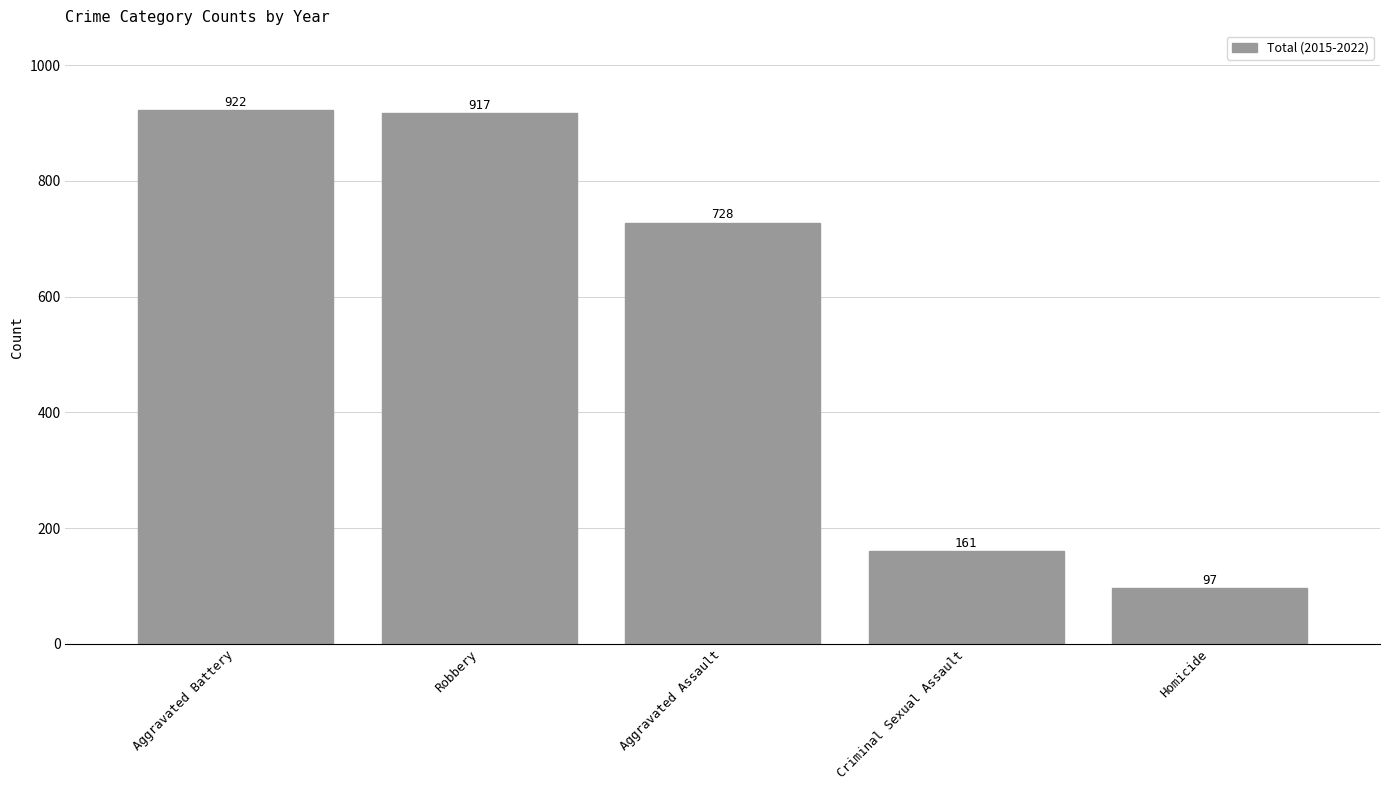

Read the value at Aggravated Assault.

728